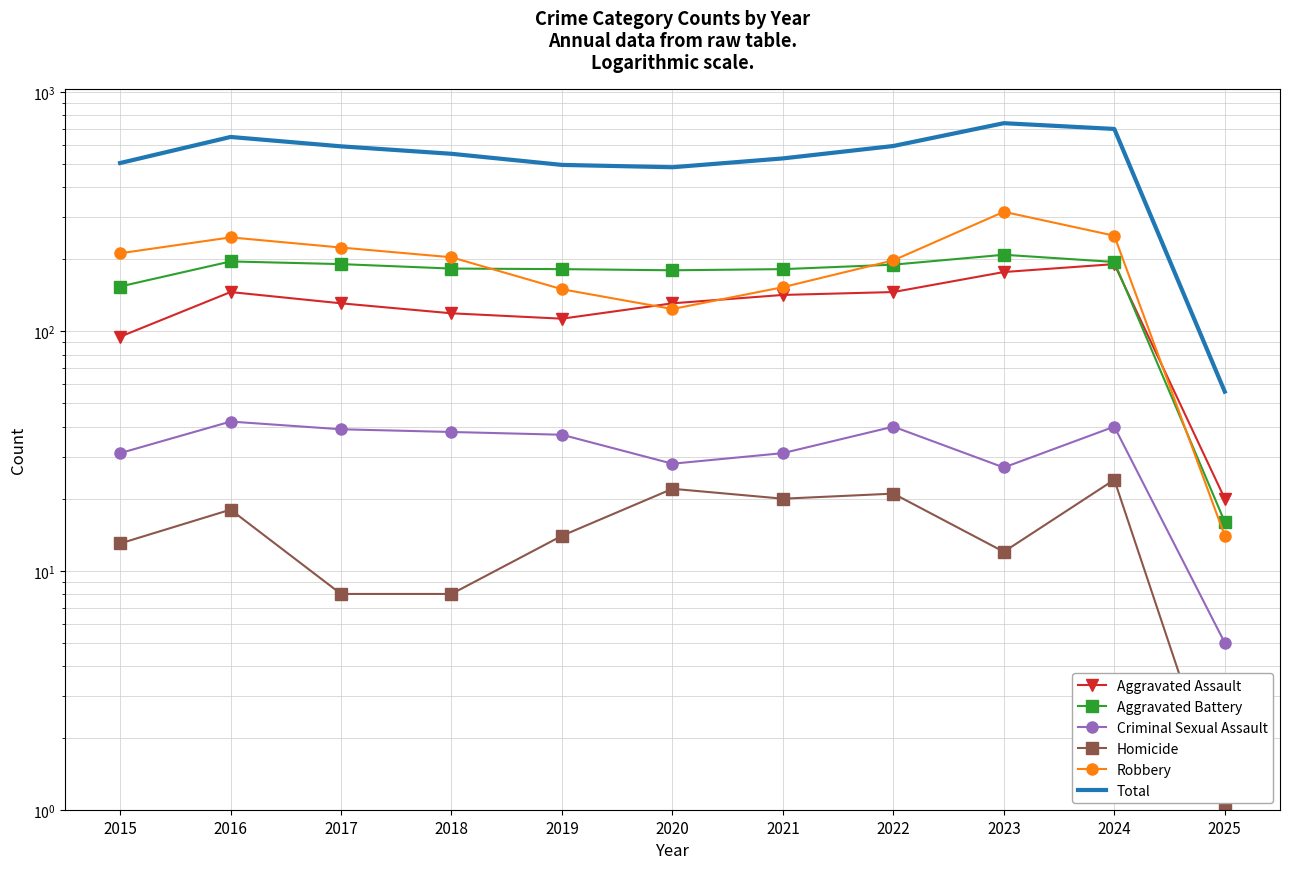

What is the total value across all series at 2023?

1482